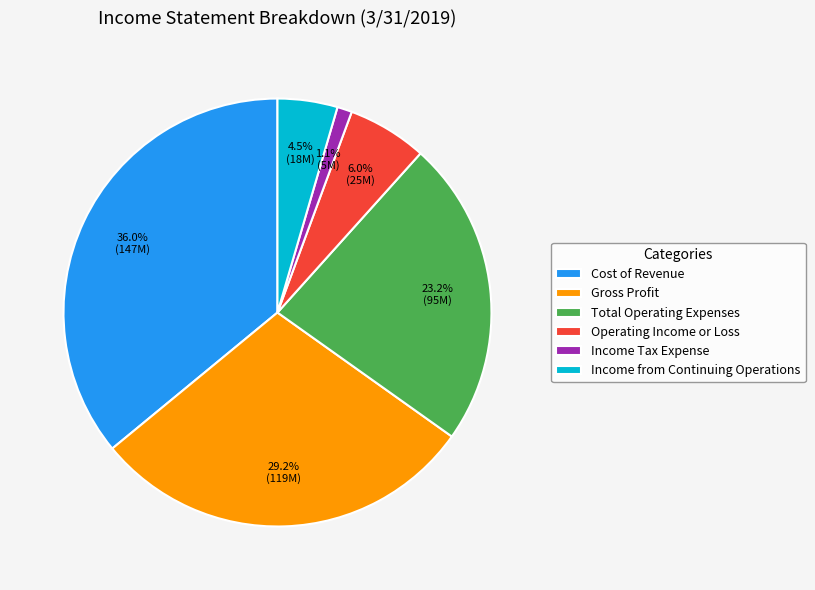

Does any single category account for the majority?

No